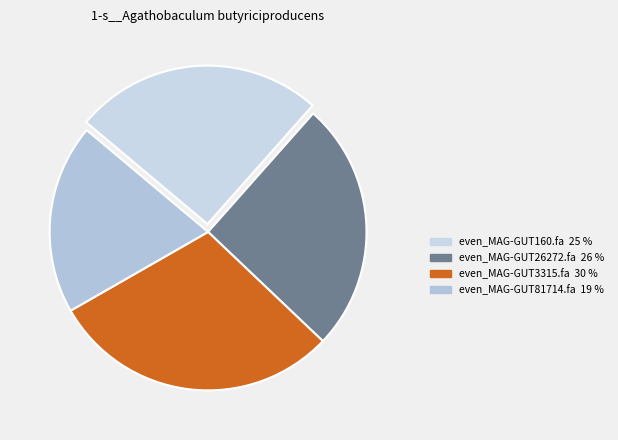

How many slices are in this pie chart?

4